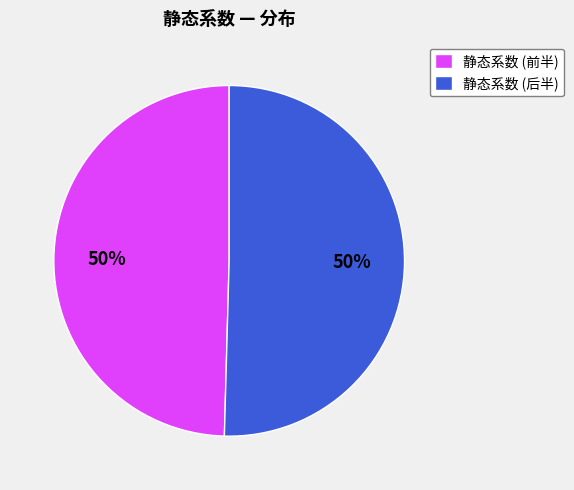

How many segments does this pie chart have?

2